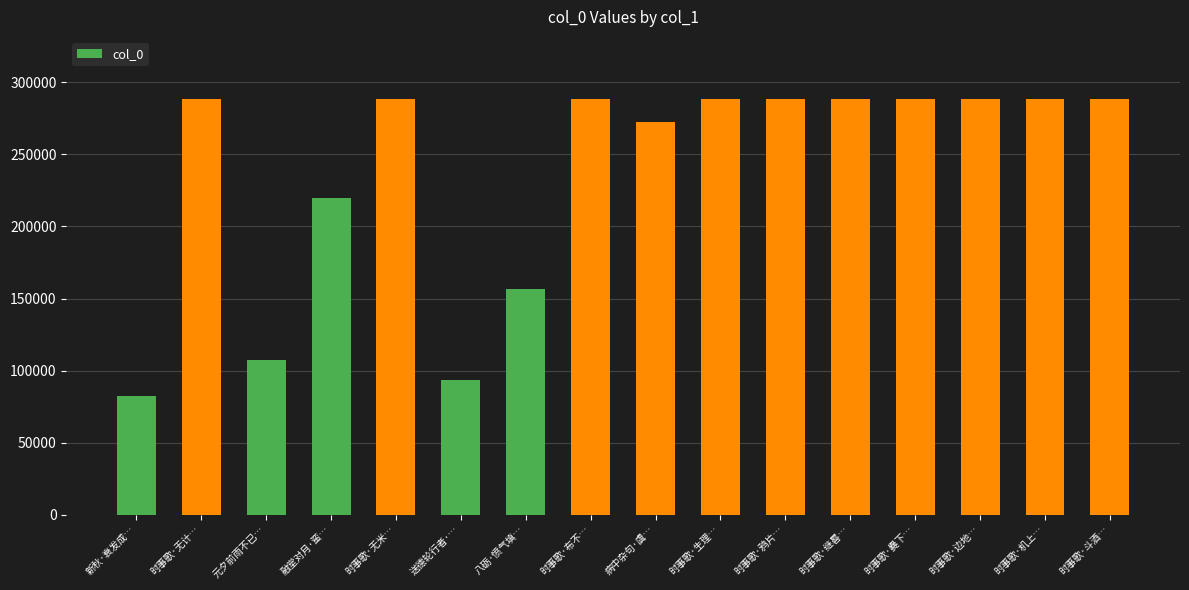

Approximately how many times larger is the value at 时事歌·生理… compared to 融堂对月·蛮…?

1.3